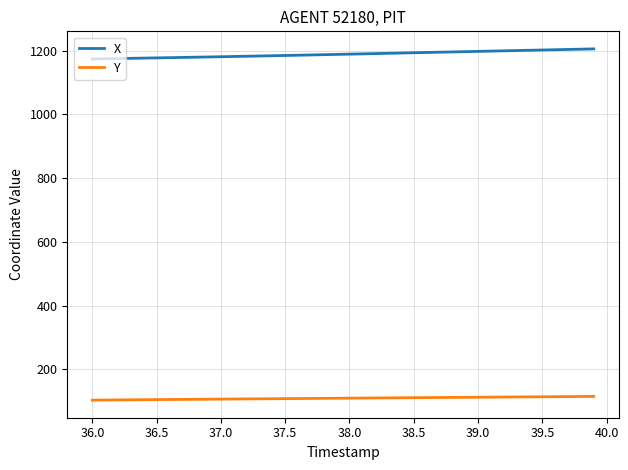

Rank the series by their maximum value, from highest to lowest.

X, Y